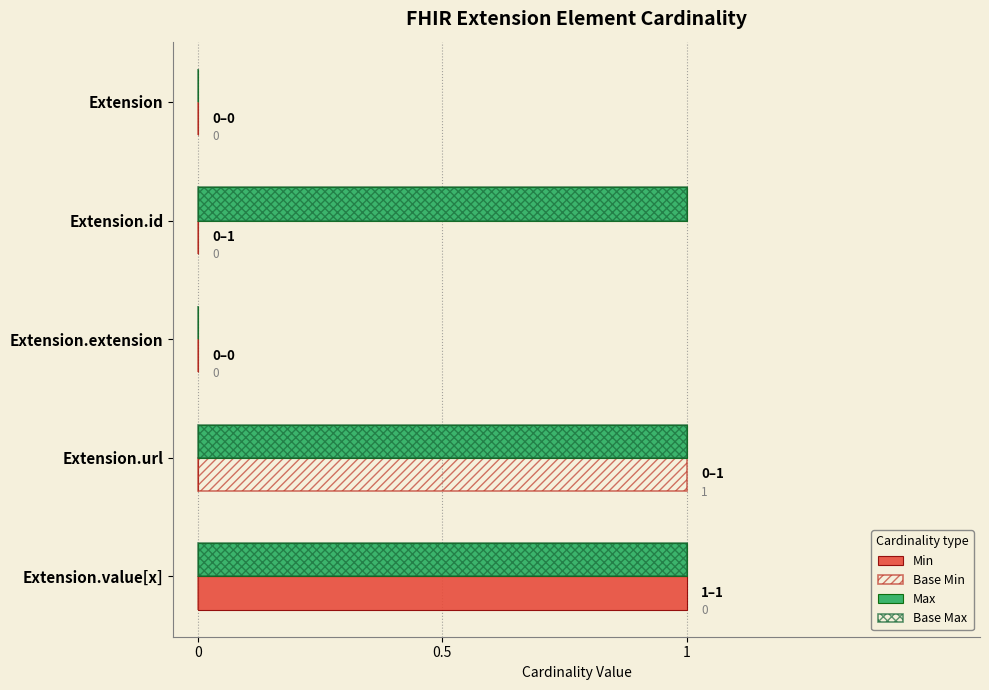

What position from the left is 1?

3